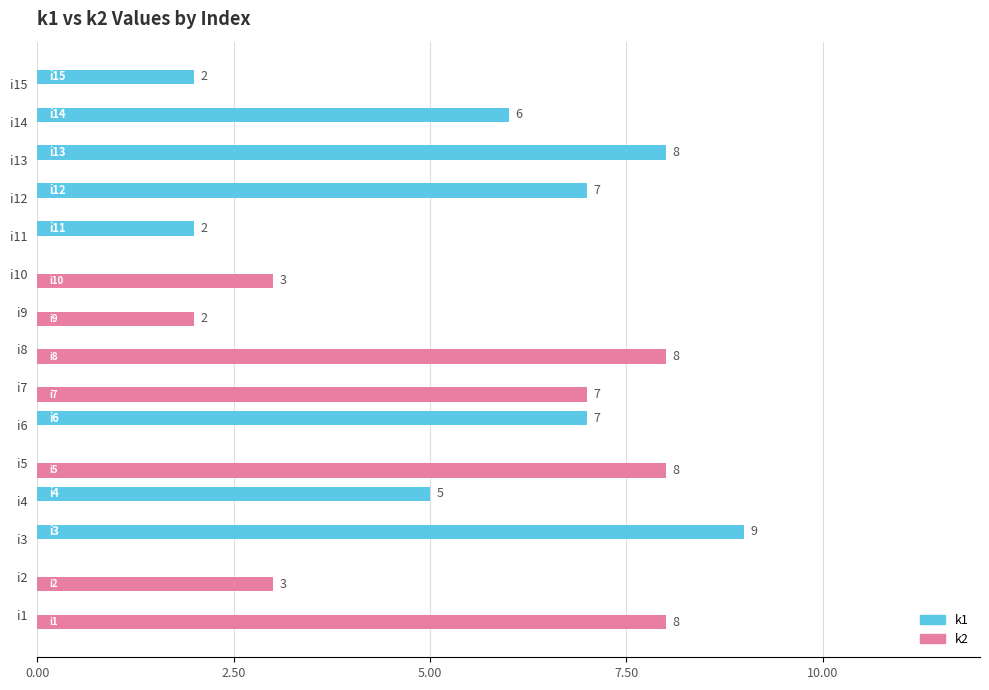

How many positive values does the k1 series have?

8